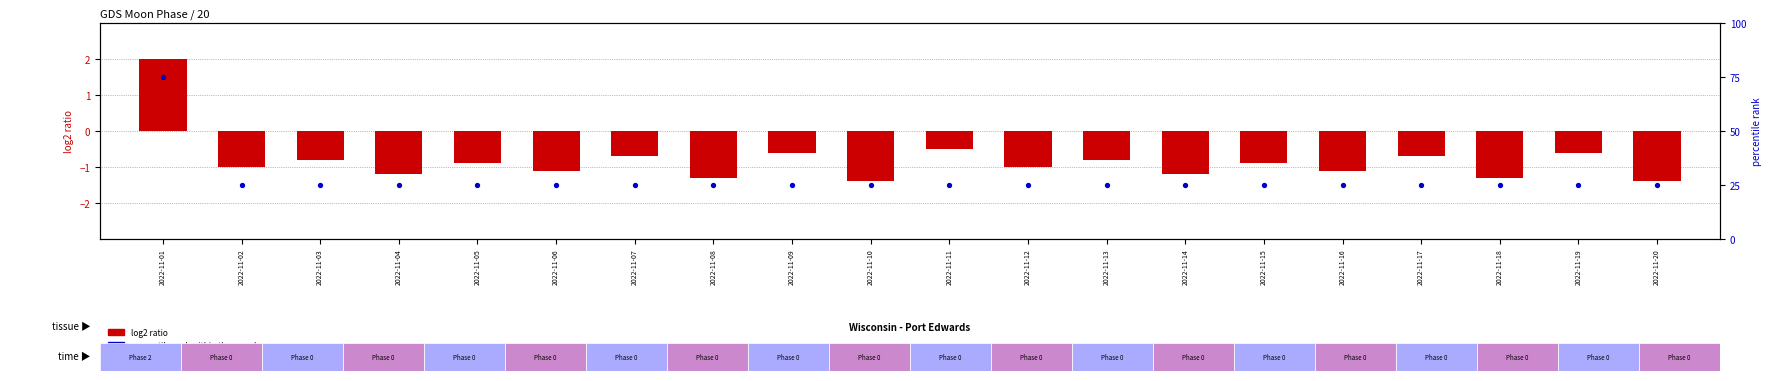

At which category is the sum across all series the highest?

2022-11-01